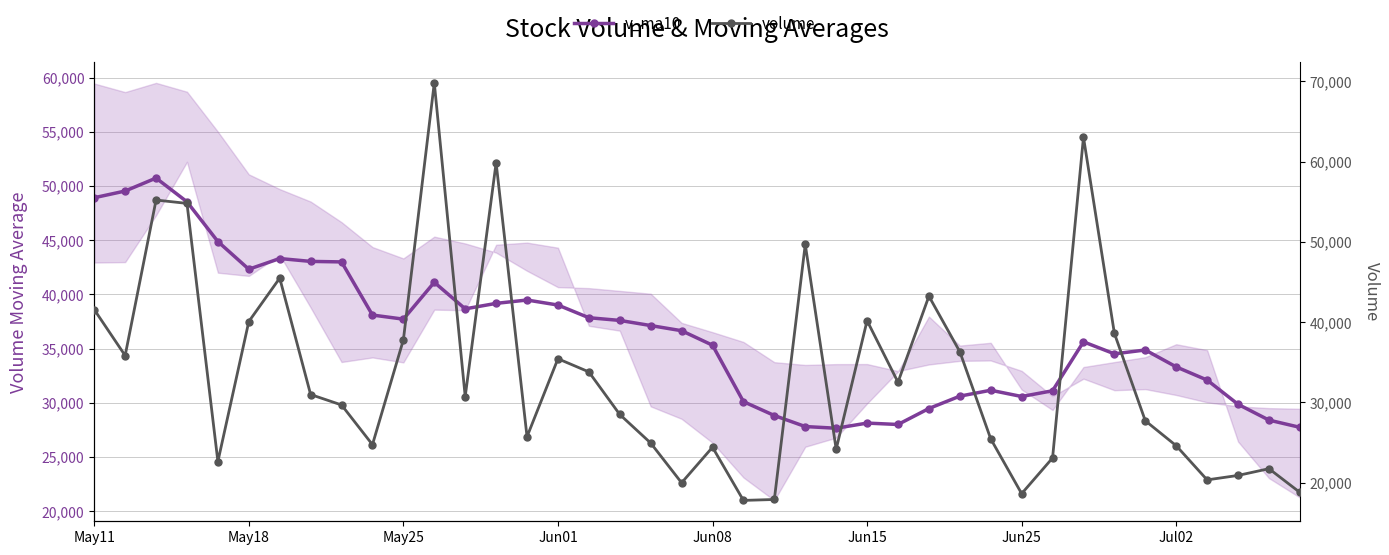

Is the value of volume at 29 greater than the value of v_ma10 at 28?

No